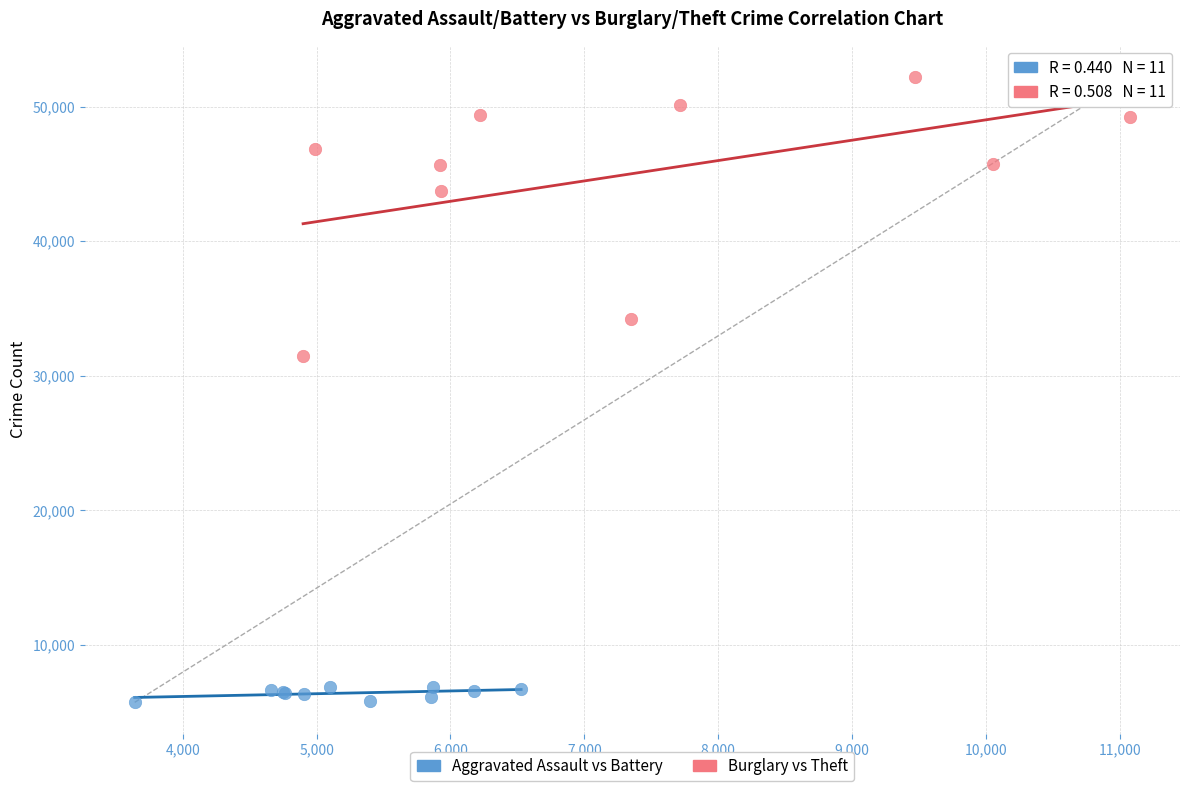

What are all the series names shown in the legend?

Aggravated Assault vs Battery, Burglary vs Theft